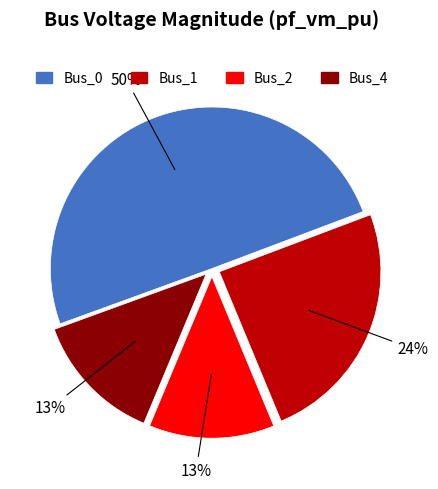

Does Bus_2 account for over 50% of the chart?

No